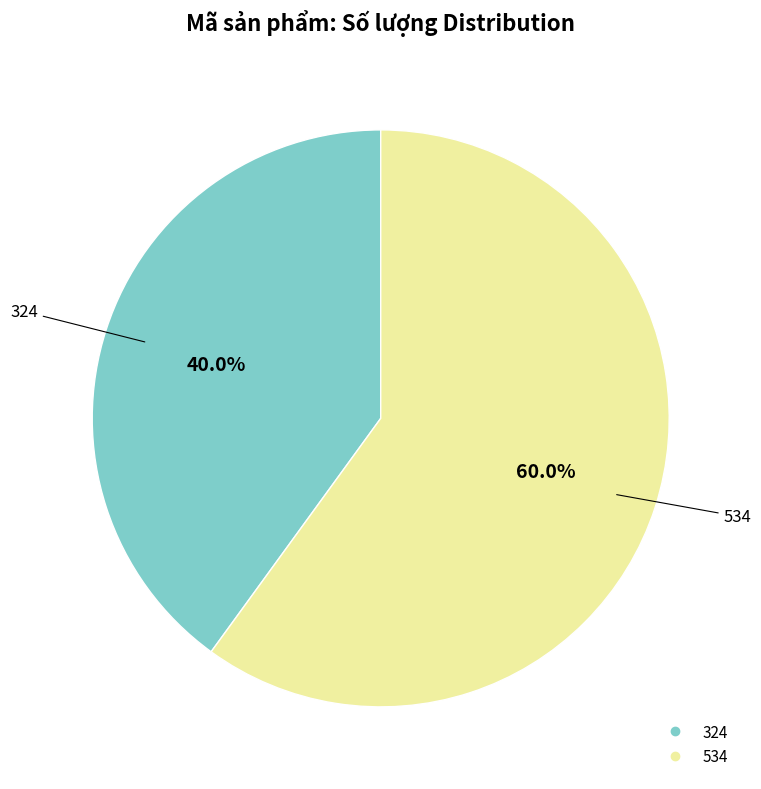

Which category has the smallest portion of the pie?

324